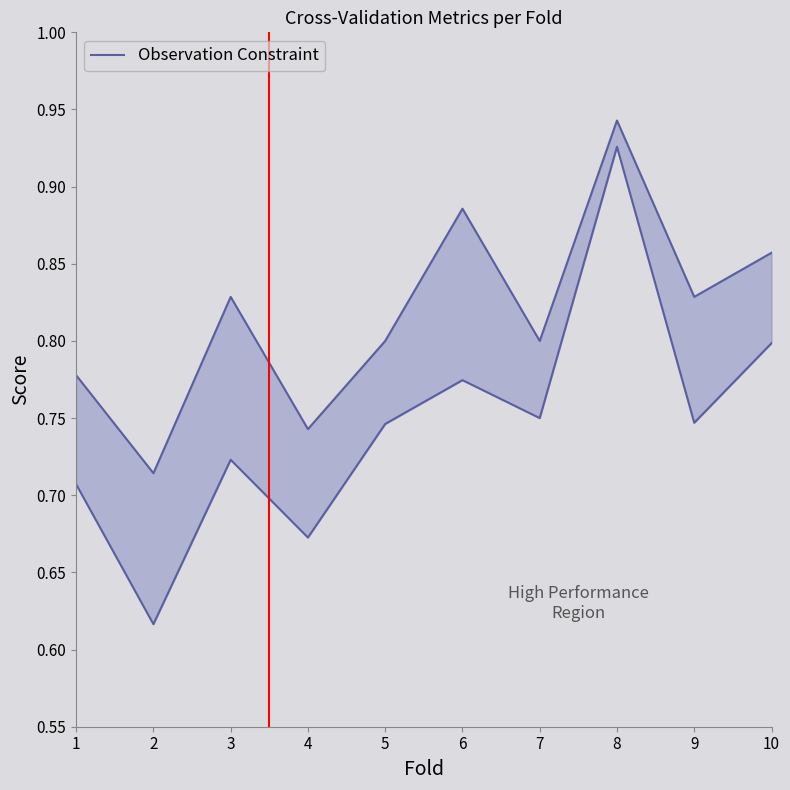

Rank the categories by auc value from lowest to highest.

2, 4, 1, 3, 5, 9, 7, 6, 10, 8